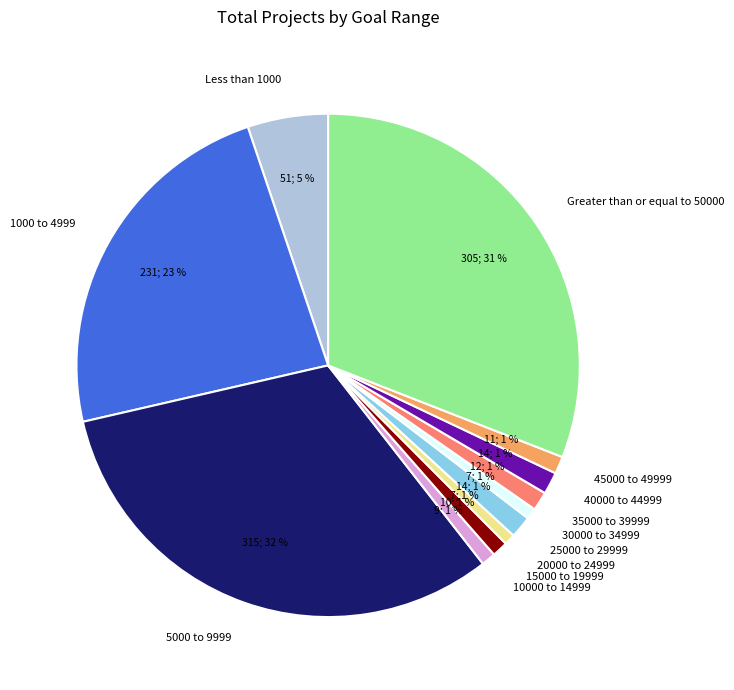

How many slices are in this pie chart?

12